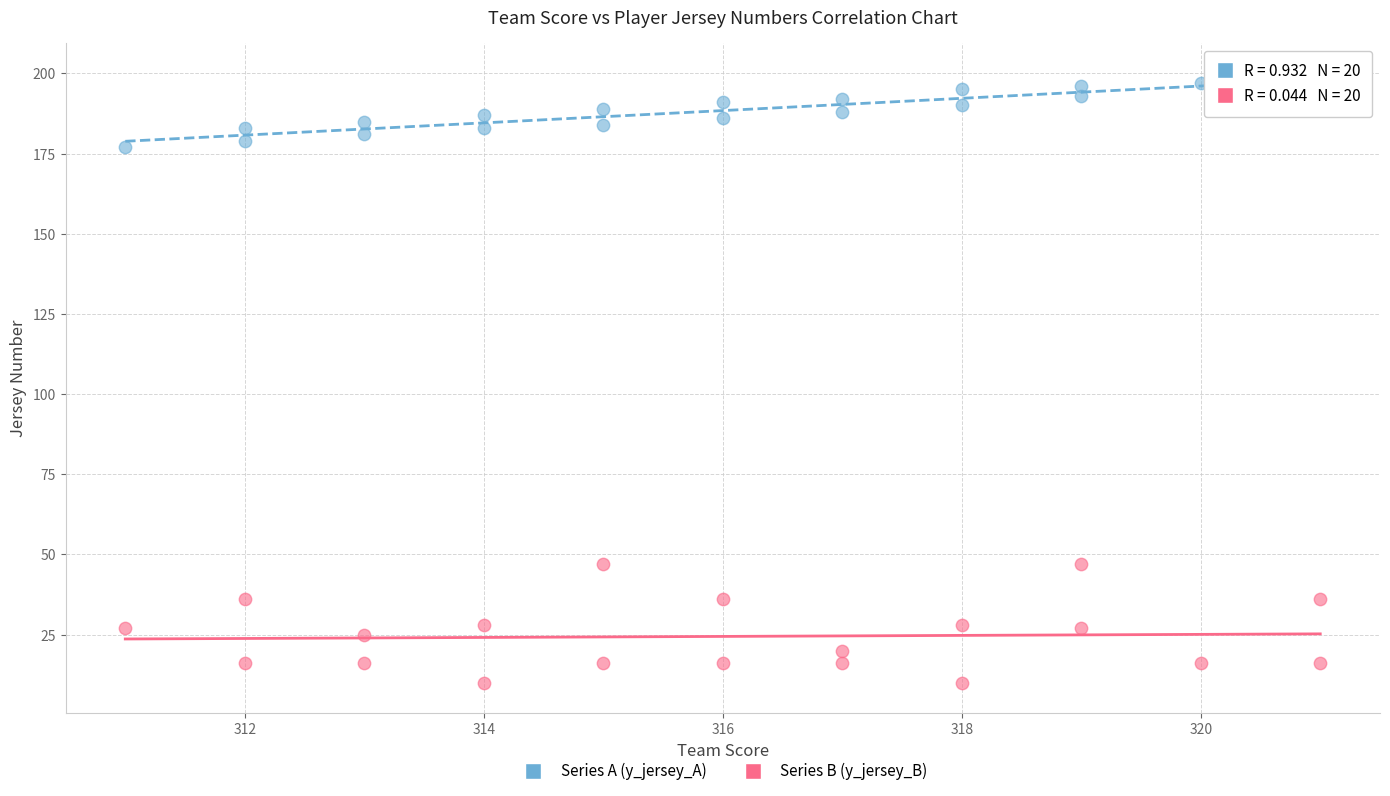

Which series reaches the minimum Y coordinate?

Series B (y_jersey_B)